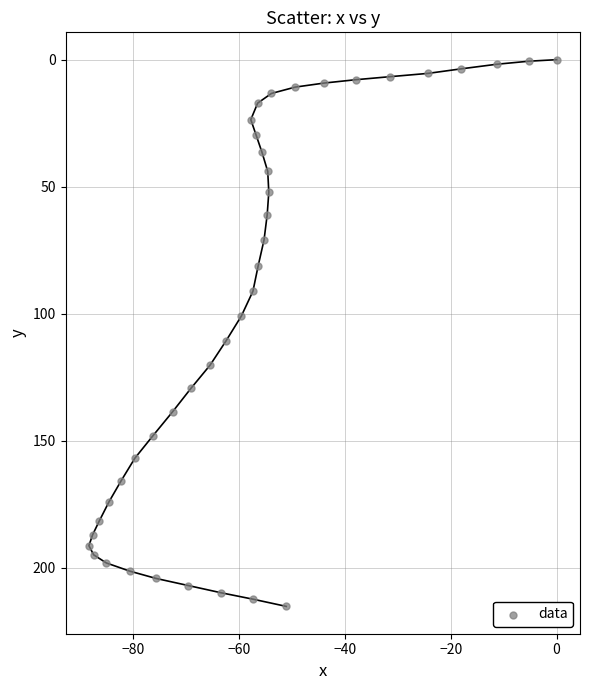

What is the range of Y values (max minus min)?

215.3